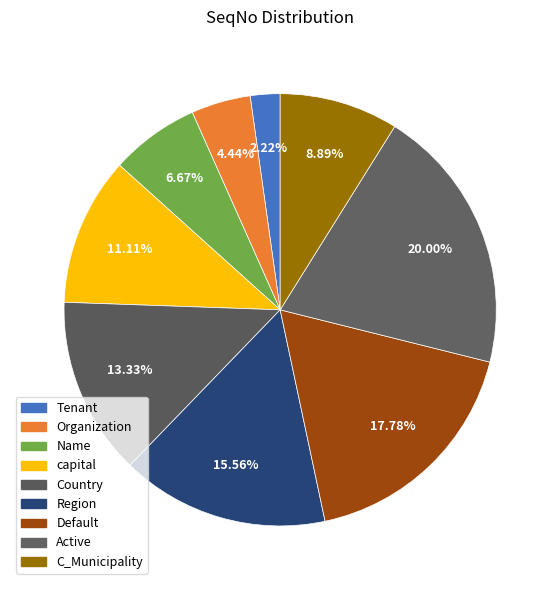

Combined, do capital and Organization account for over 50%?

No